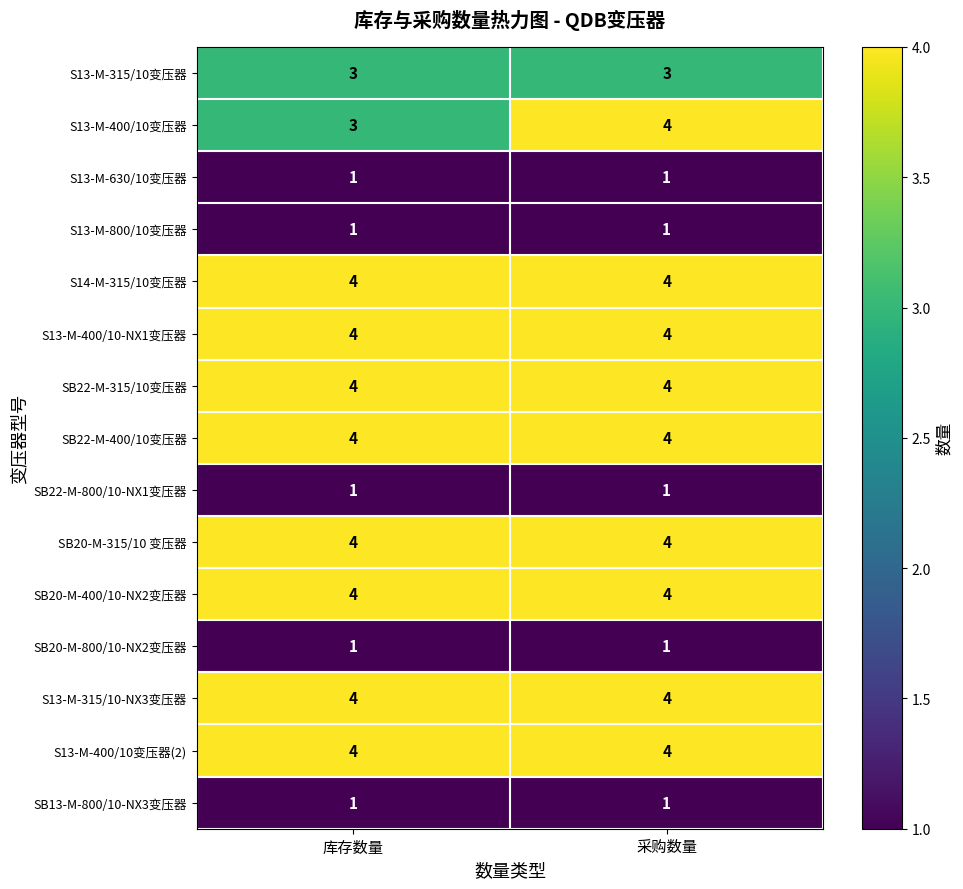

What is the minimum value for SB20-M-315/10 变压器?

4